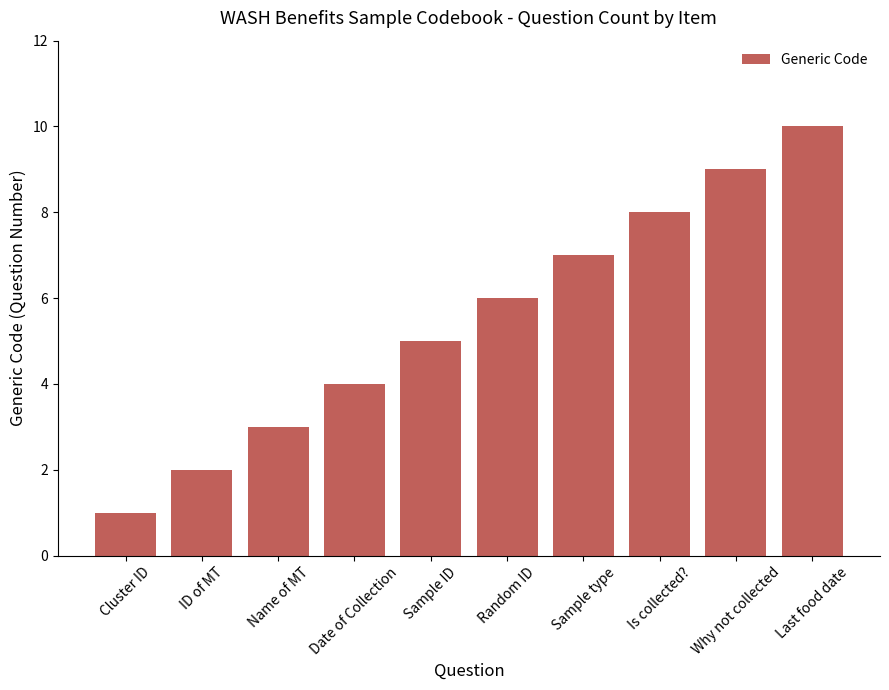

At which category does the chart reach its peak across all series?

Last food date